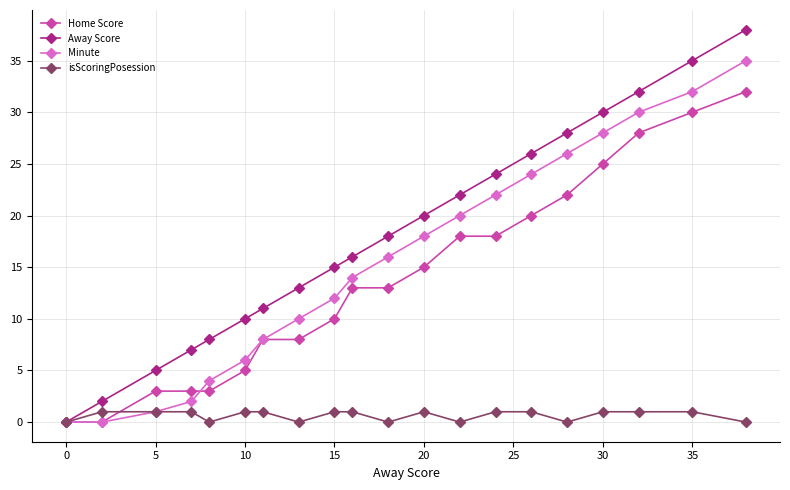

What is the highest value of the Away Score series?

38